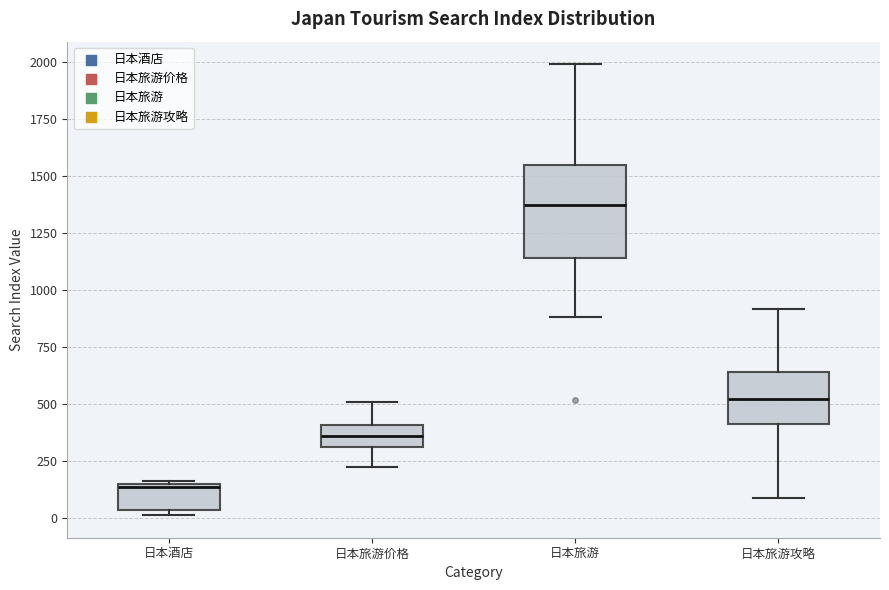

Which box is the tallest, from its lower edge to its upper edge?

日本旅游